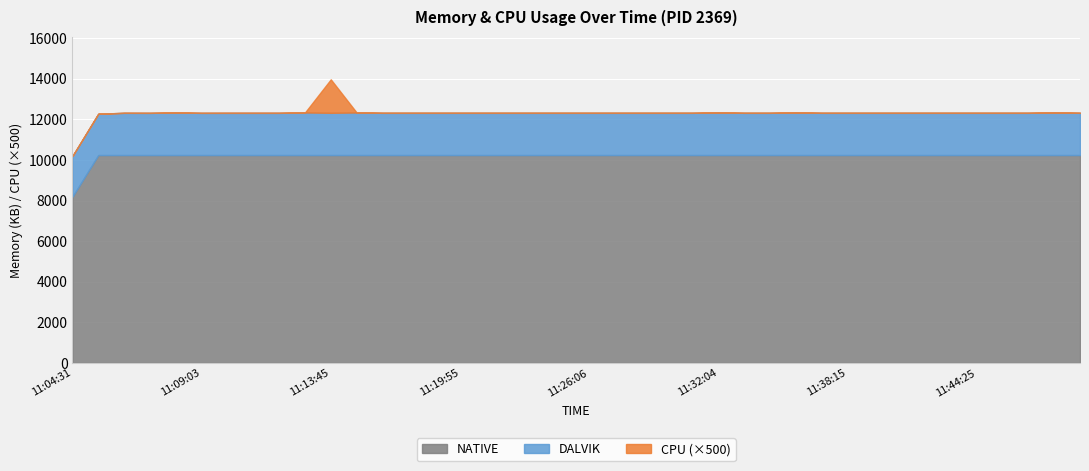

True or false: NATIVE and CPU intersect in this chart.

False